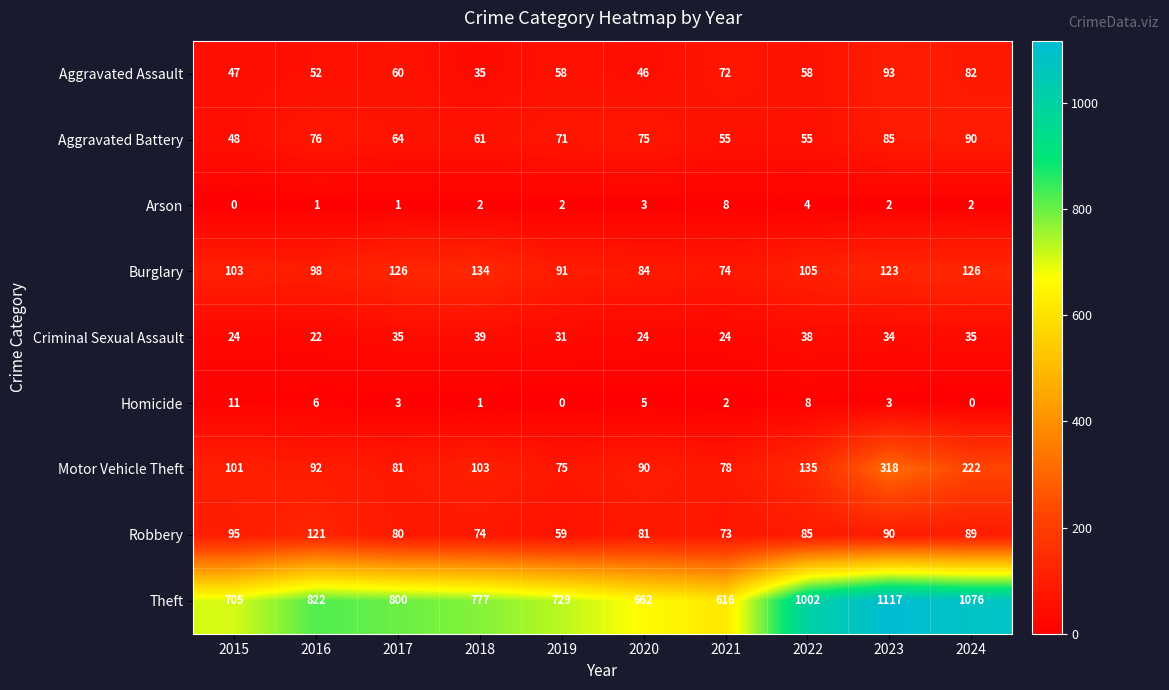

The Motor Vehicle Theft series shows 318 at 2023. True or false?

True